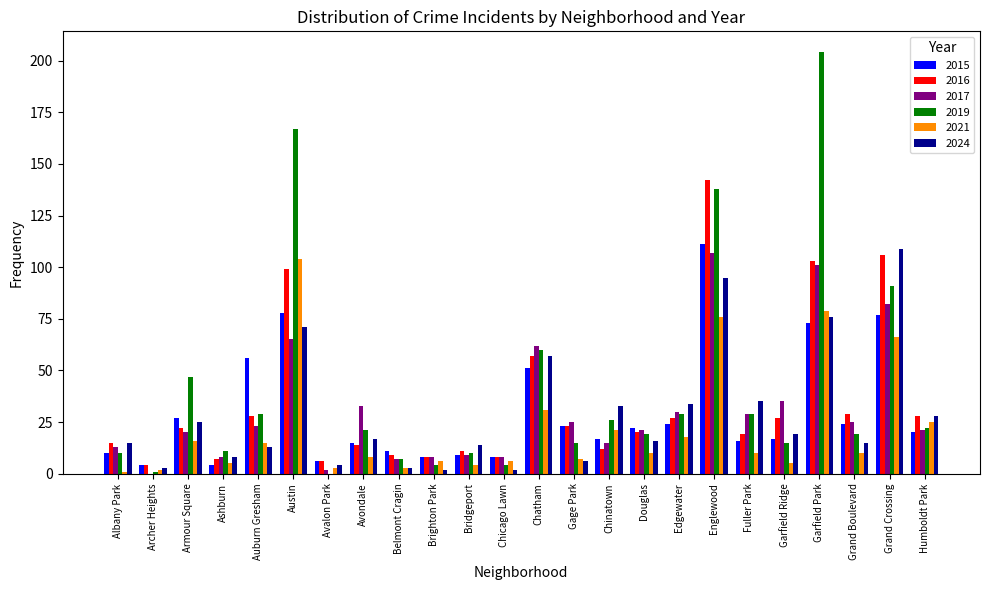

What is the sum of all 2016 values?

824